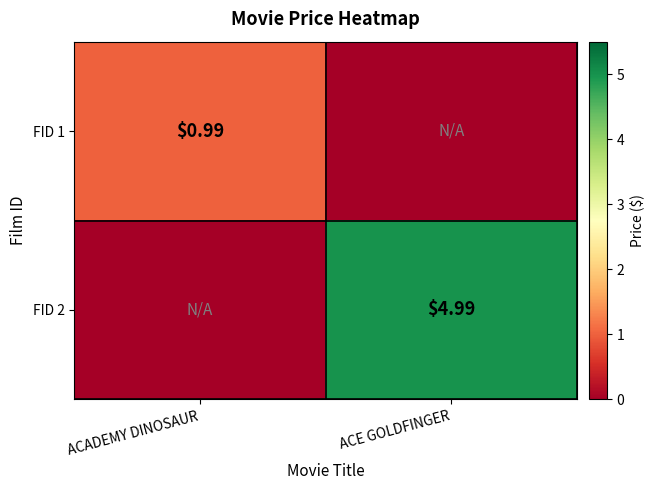

What is the spread (max minus min) of values at ACE GOLDFINGER?

5.0